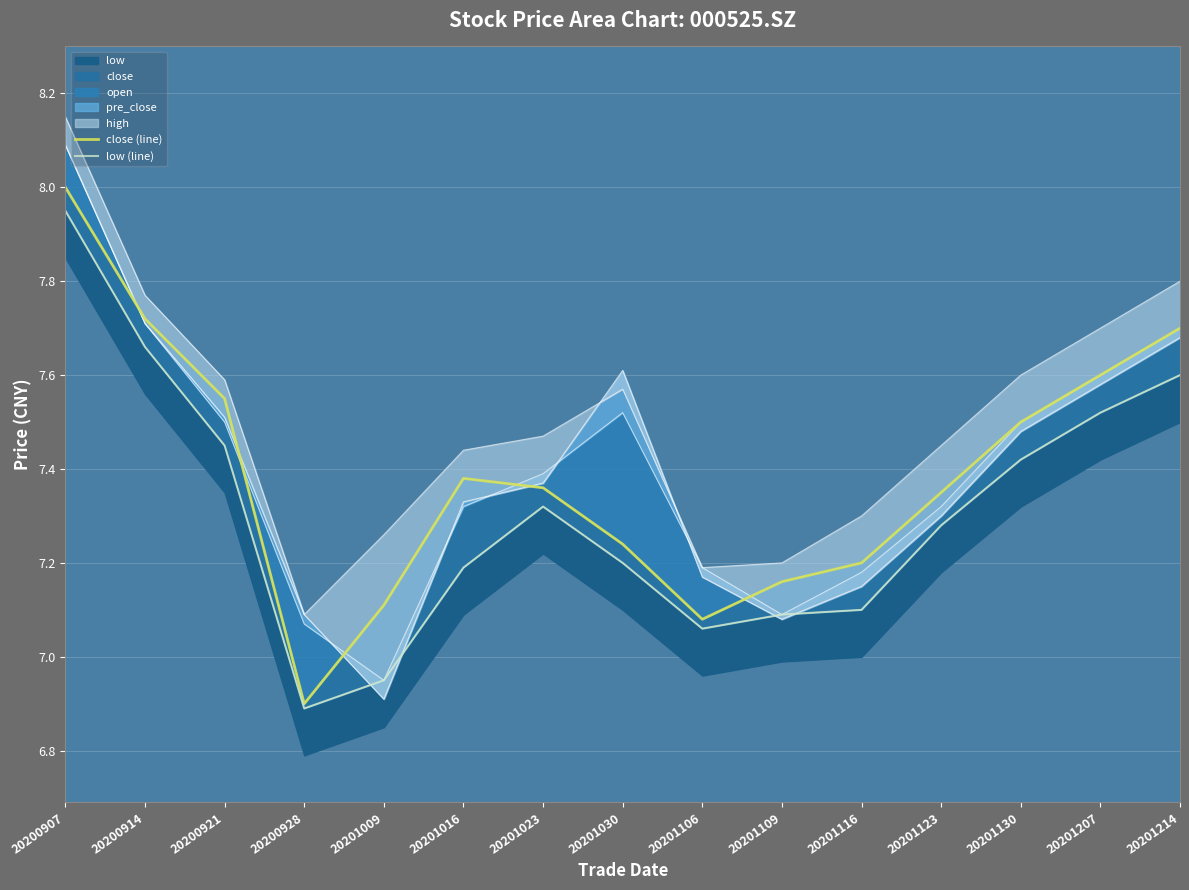

Rank the series by their maximum value, from highest to lowest.

close (line), low (line)